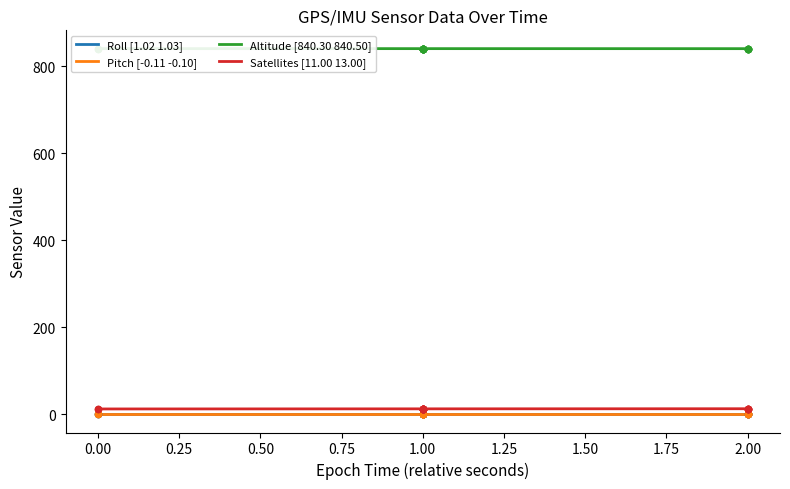

Which series reaches the maximum Y coordinate?

Altitude